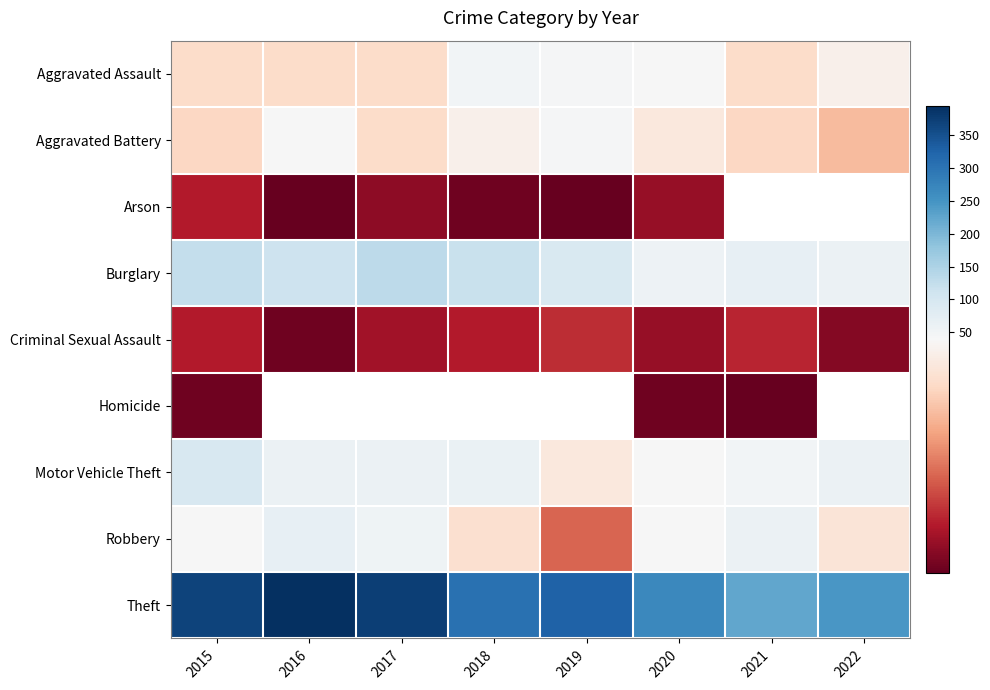

Which series has the largest total across all categories?

Theft